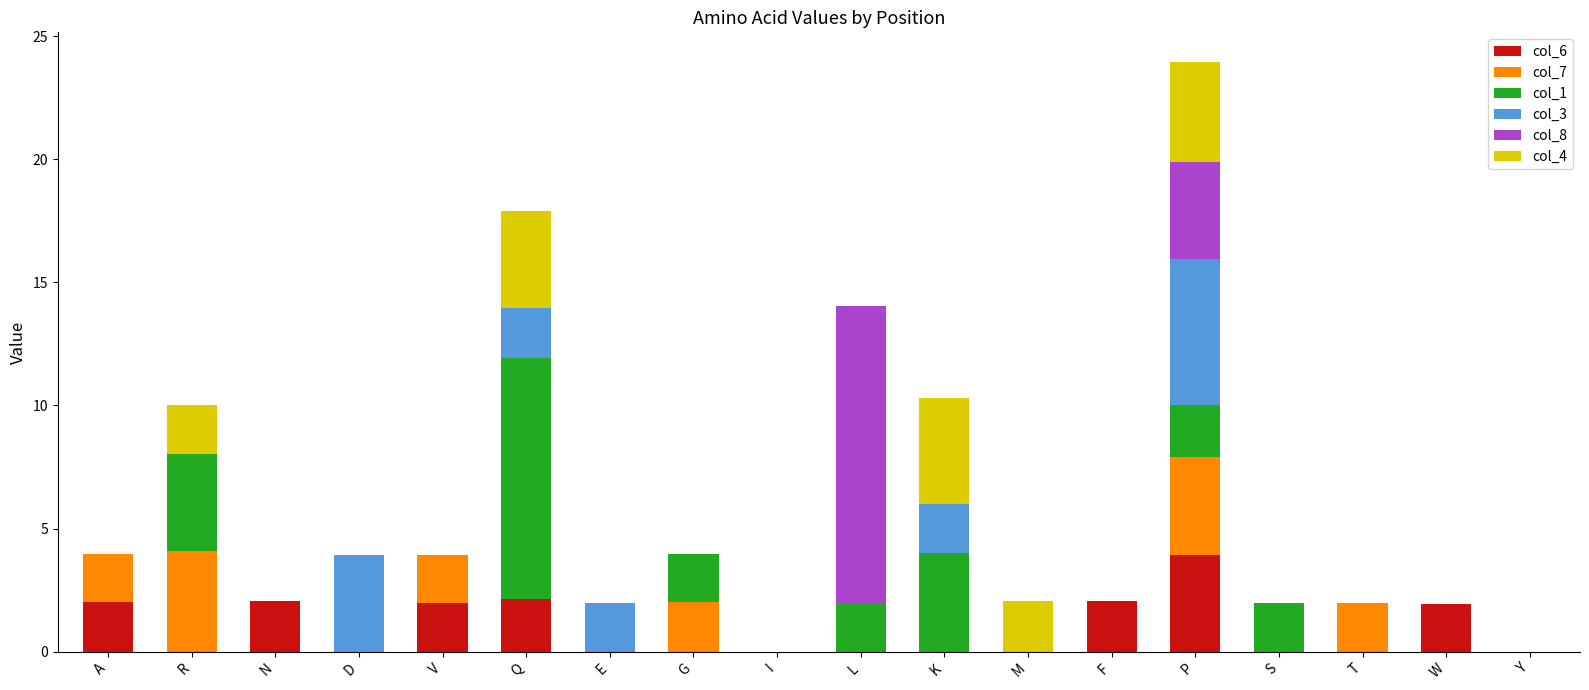

What is the total value across all series at N?

2.1